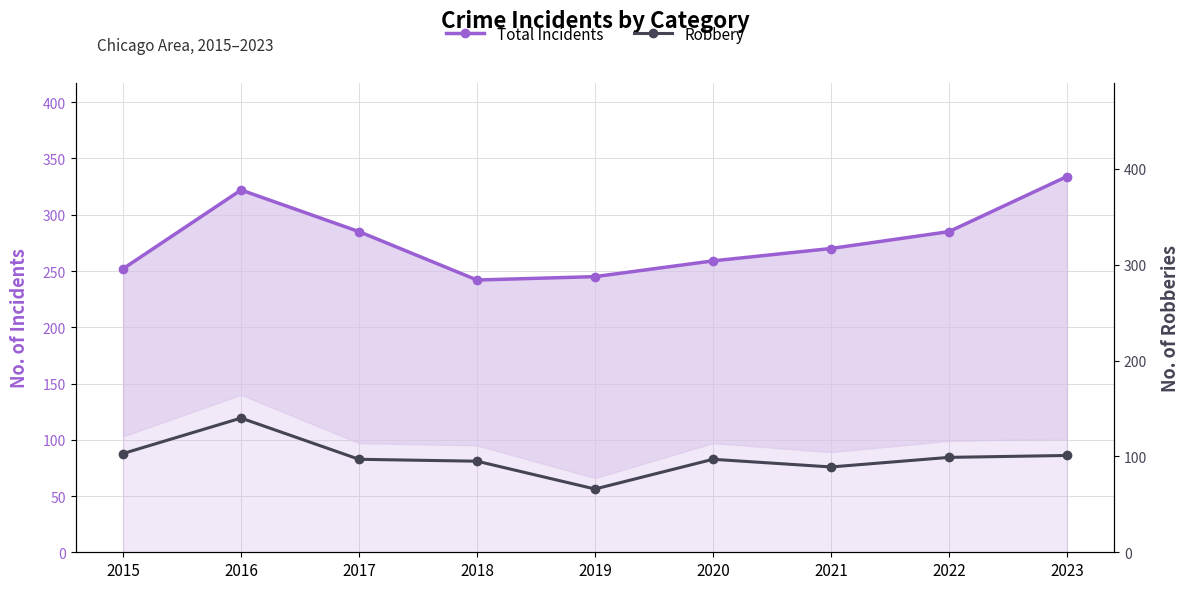

True or false: Robbery has more than 2 points higher than both neighbors.

False